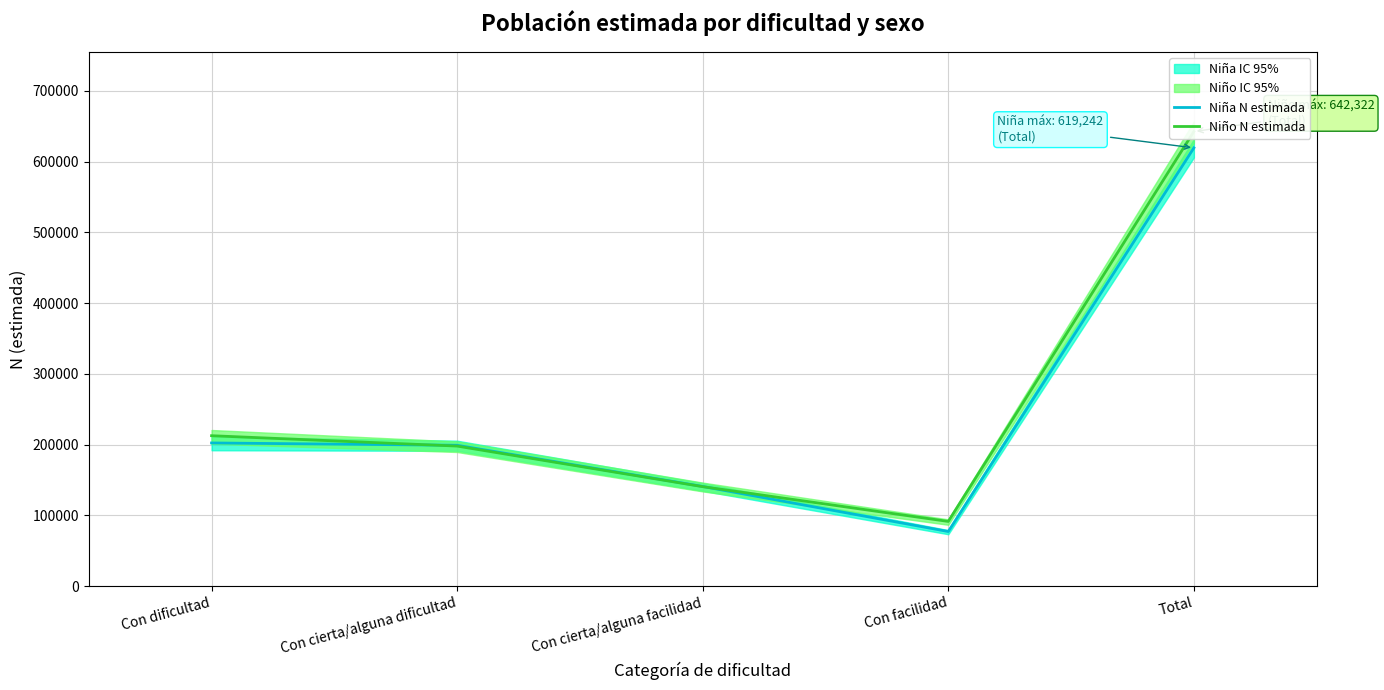

What is the highest value of the Niño N estimada series?

642322